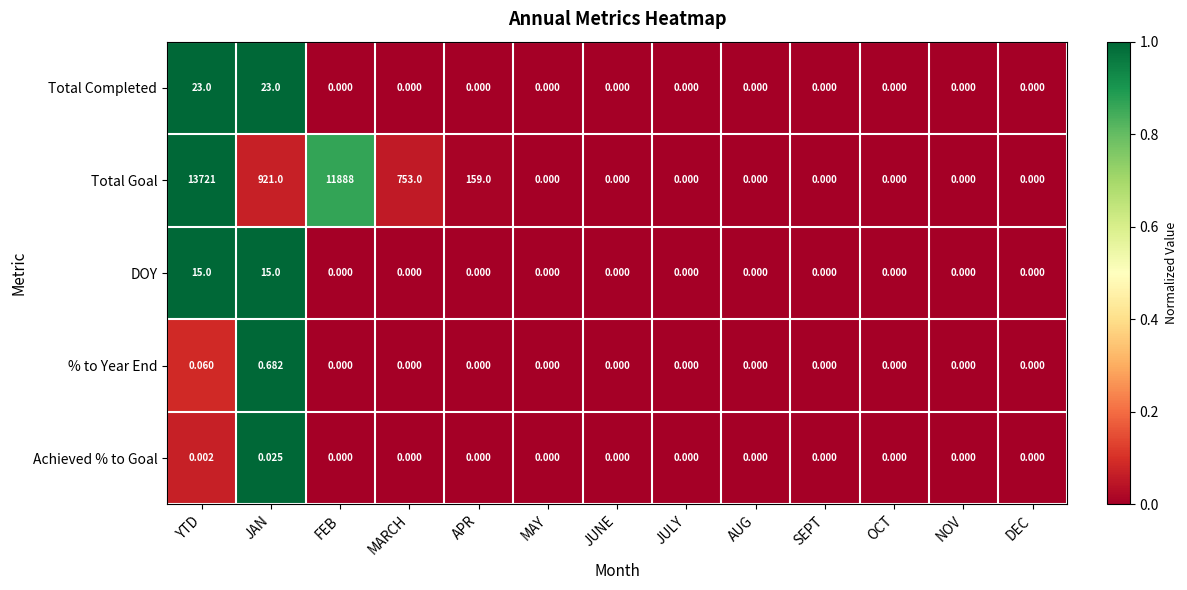

At which label does % to Year End reach its peak?

JAN